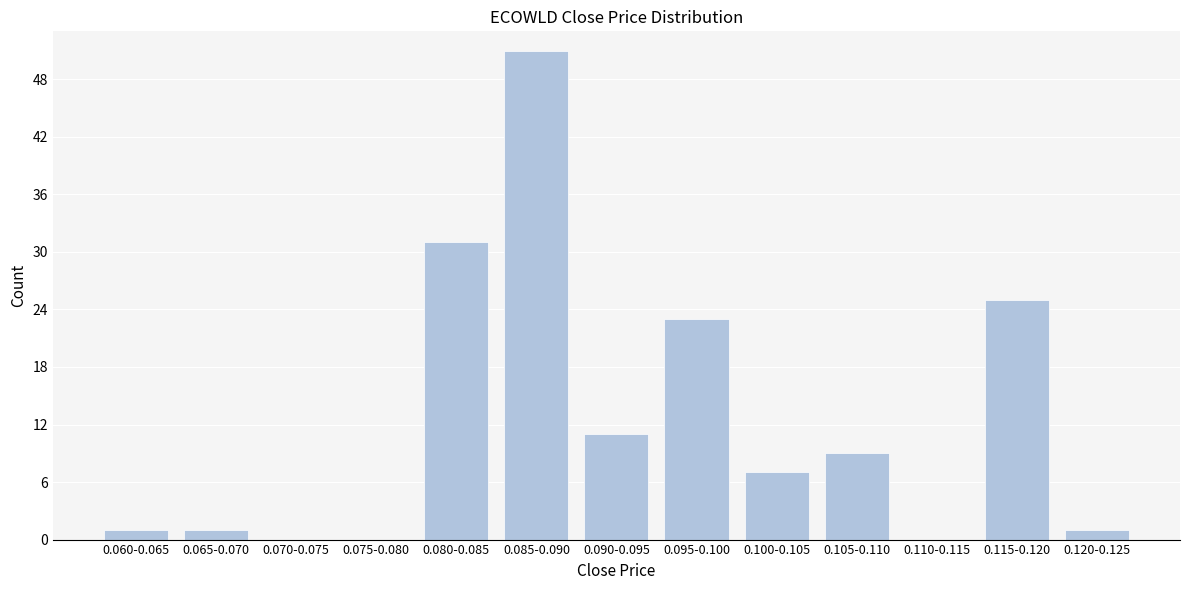

Reading right to left, list all the values displayed in this chart.

0.120-0.125=1	0.115-0.120=25	0.110-0.115=0	0.105-0.110=9	0.100-0.105=7	0.095-0.100=23	0.090-0.095=11	0.085-0.090=51	0.080-0.085=31	0.075-0.080=0	0.070-0.075=0	0.065-0.070=1	0.060-0.065=1